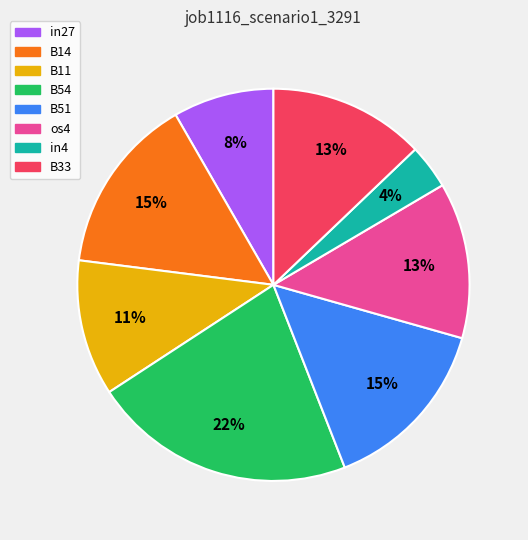

Is there a majority slice in this chart?

No